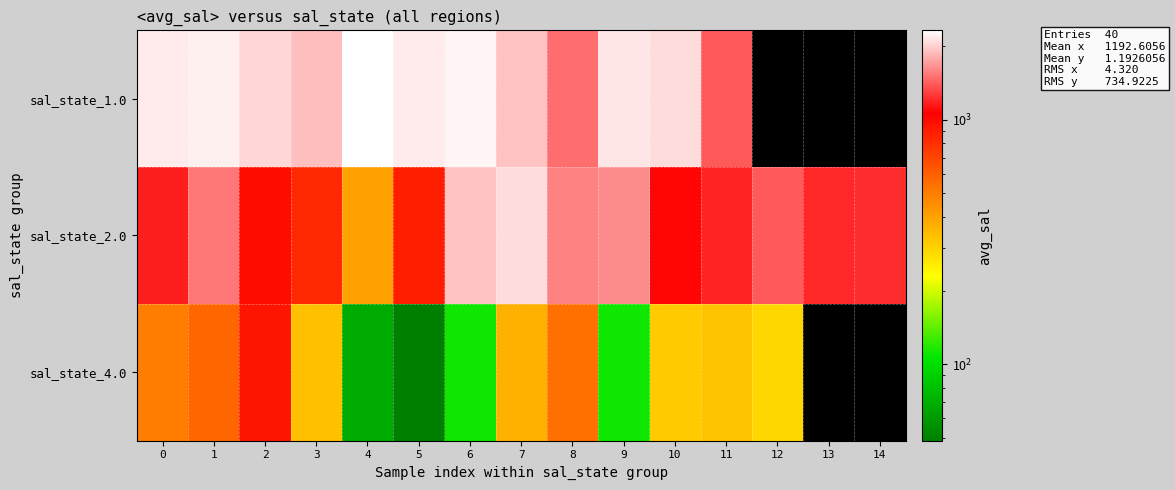

The value of row_1 at 3 is 840.9. True or false?

True